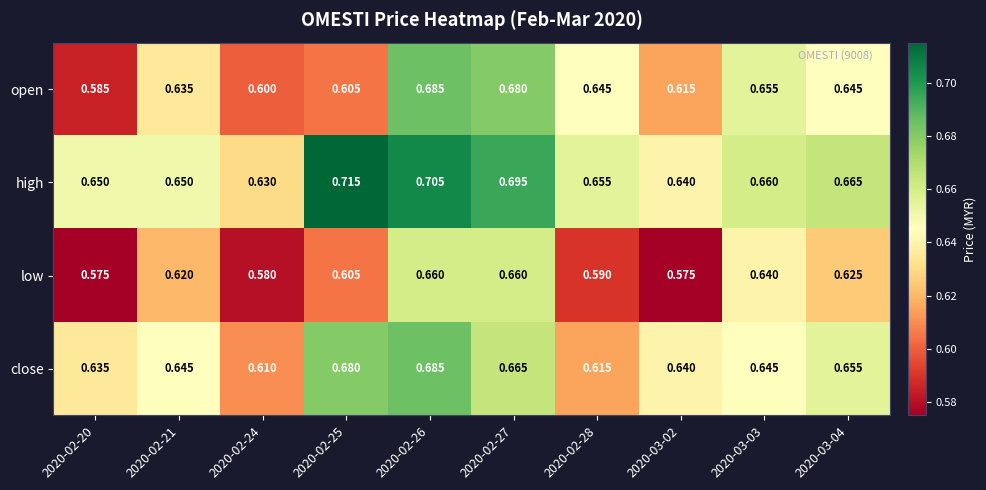

Which series has the widest spread of values?

open